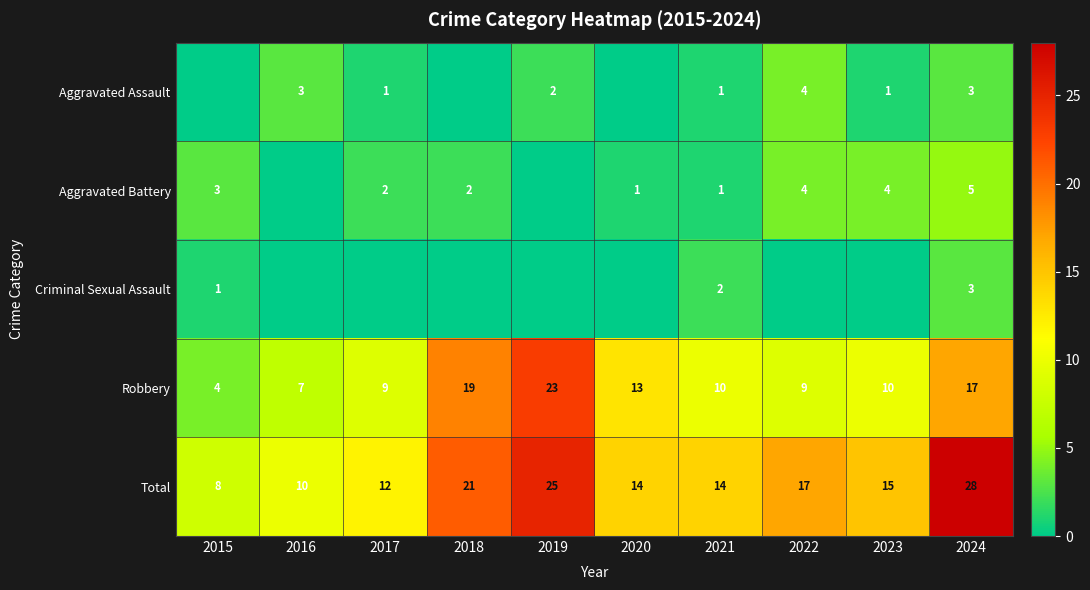

What is the maximum value shown in the chart?

28